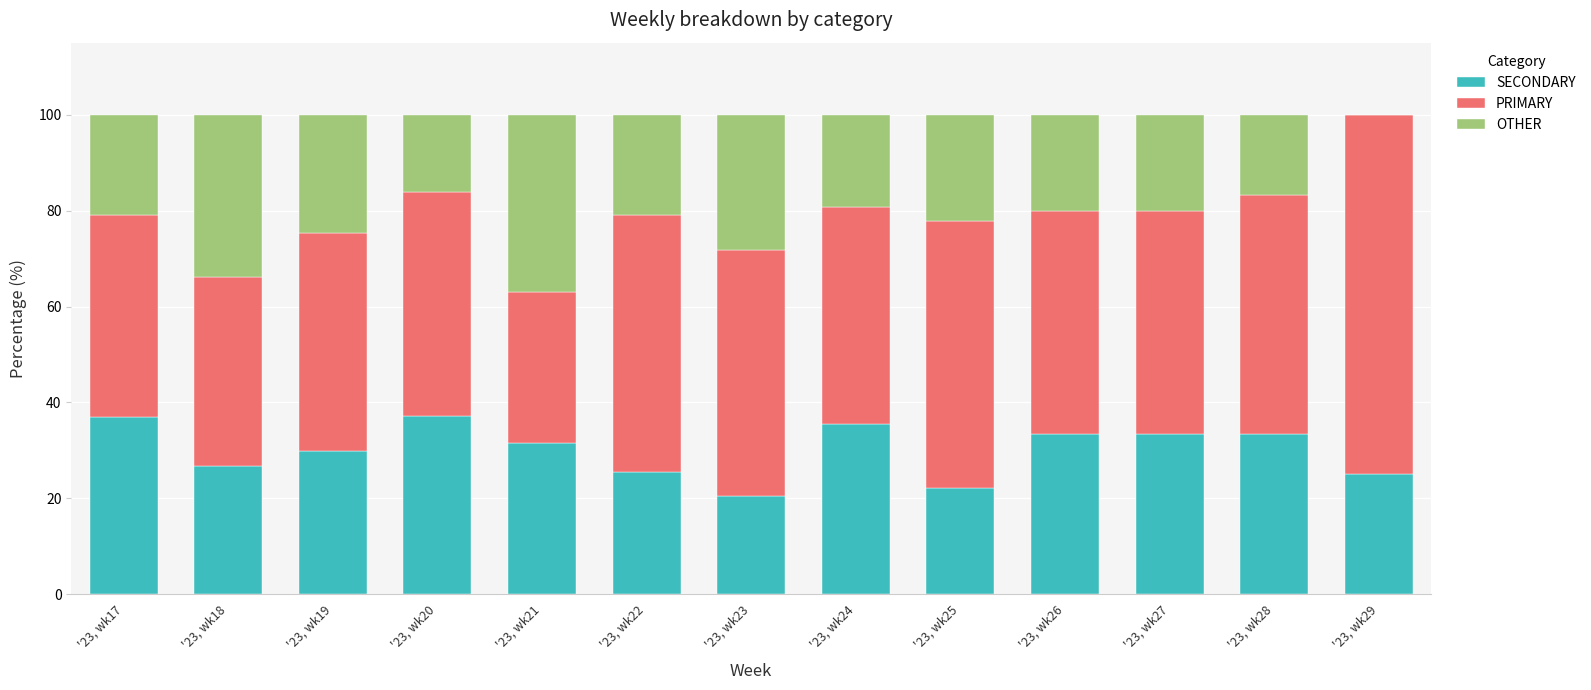

What is the highest value of the SECONDARY series?

37.1